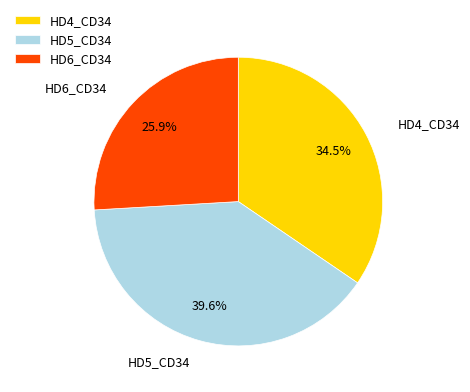

Which slice is the largest?

HD5_CD34